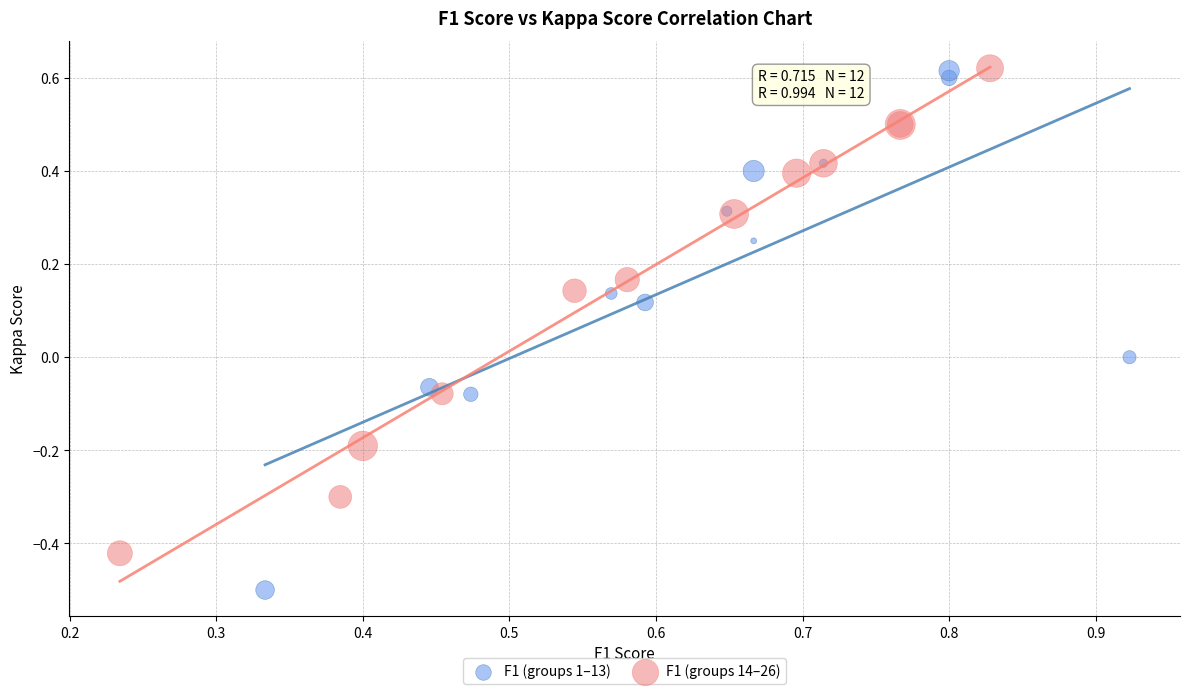

Which series contains the lowest Y value?

F1 (groups 1–13)